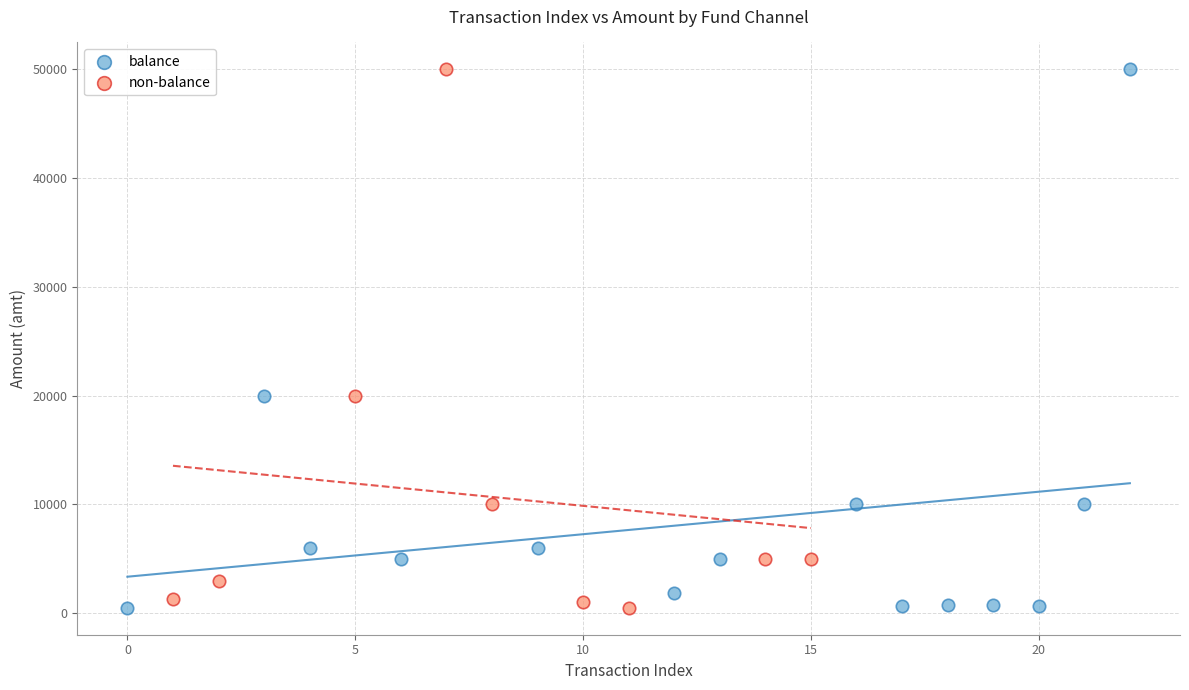

What are all the series names shown in the legend?

balance, non-balance